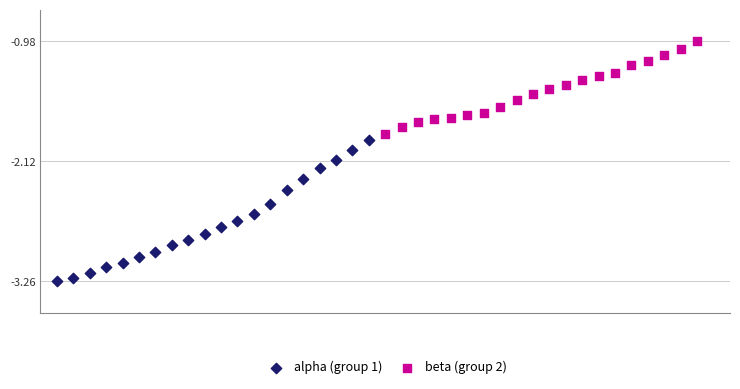

Which series contains the lowest Y value?

alpha (group 1)